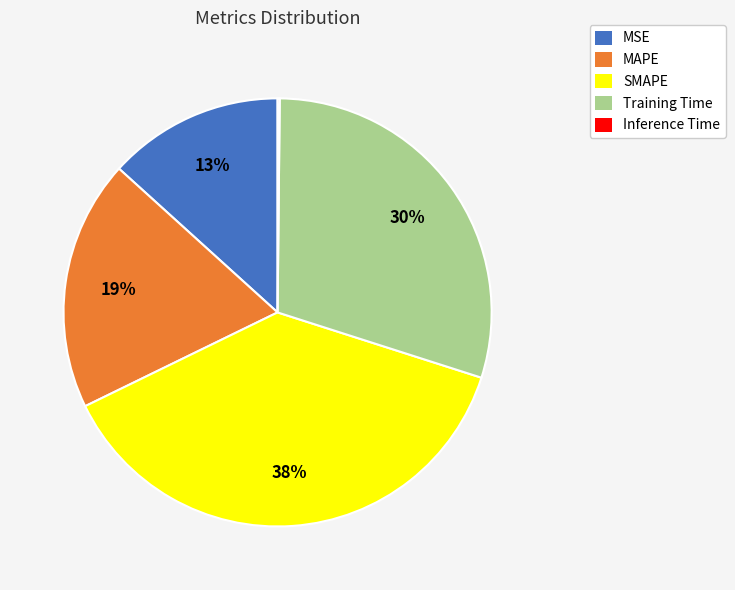

True or false: MSE accounts for 25% of the total.

False